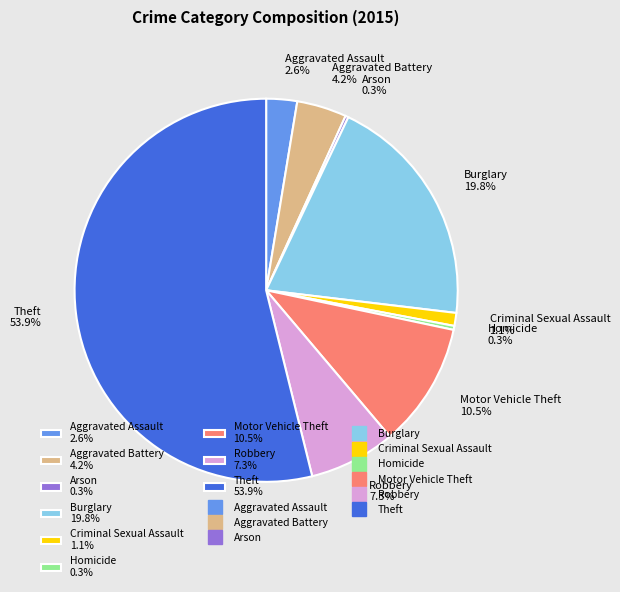

Between Aggravated Assault 2.6% and Homicide 0.3%, which is larger?

Aggravated Assault 2.6%